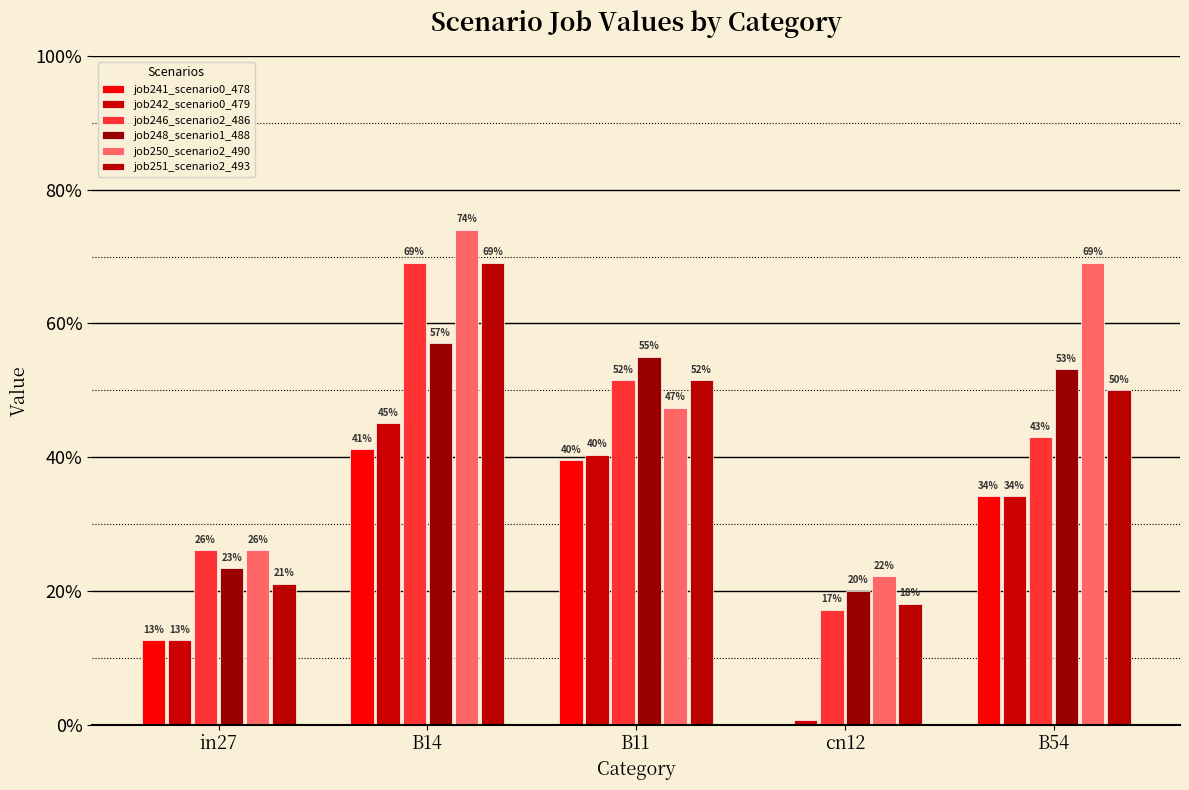

What is the difference between the maximum and second lowest values in the job246_scenario2_486 series?

0.4